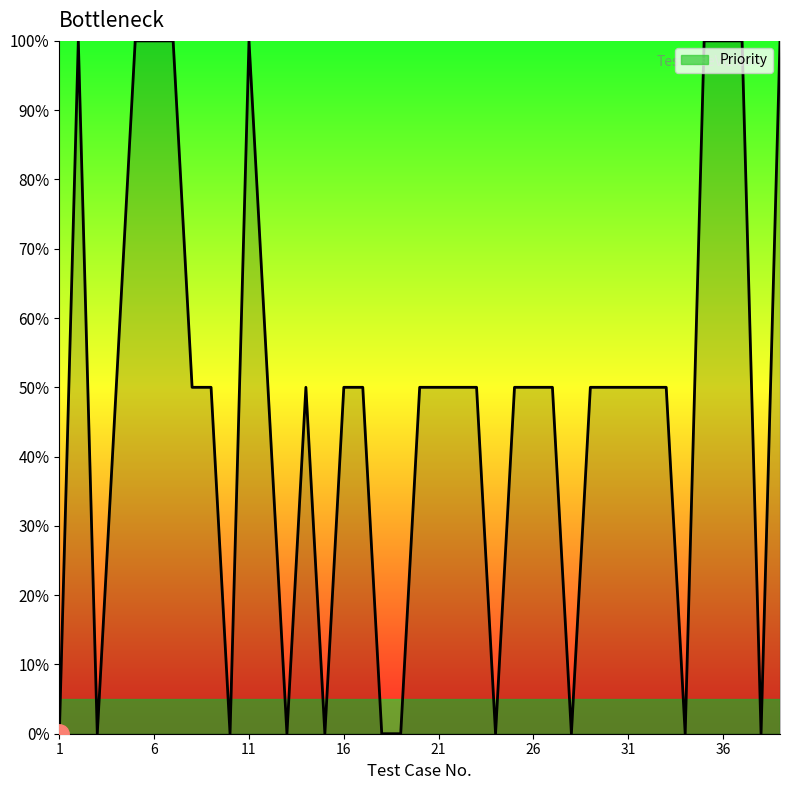

What is the maximum value shown in the chart?

100